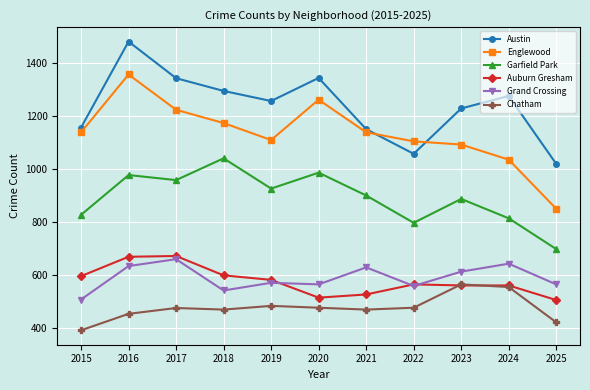

Which series has the largest range (max minus min)?

Englewood